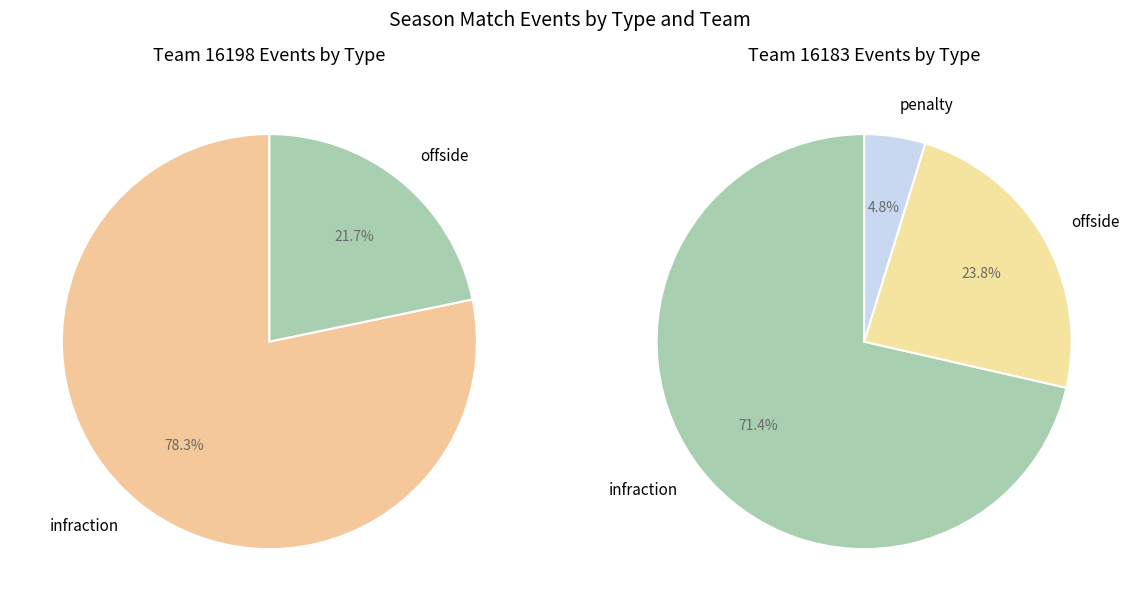

What is the largest slice in the pie chart?

infraction